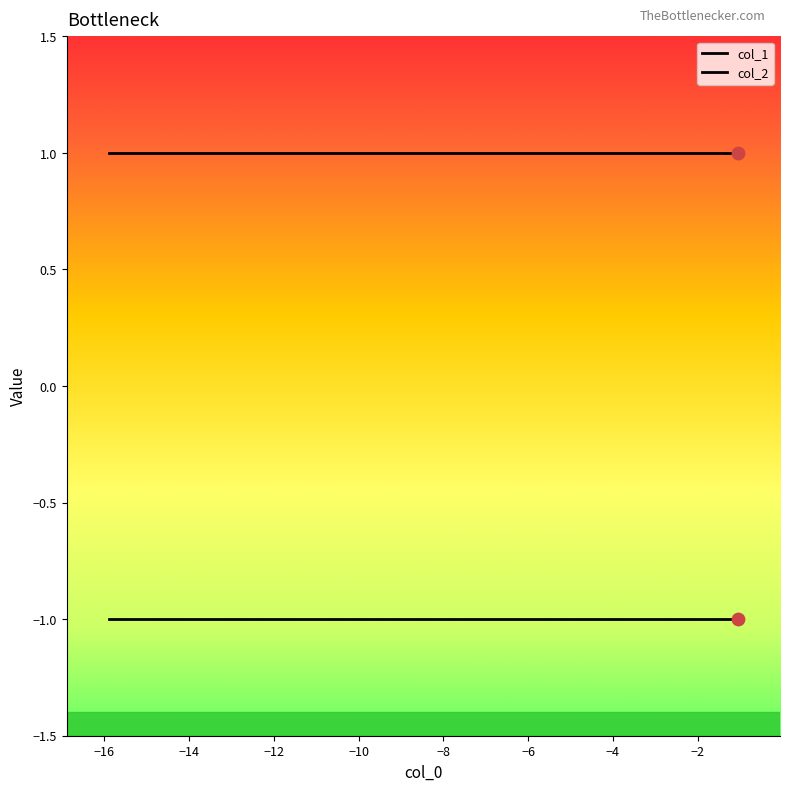

How many lines are shown in the chart?

2